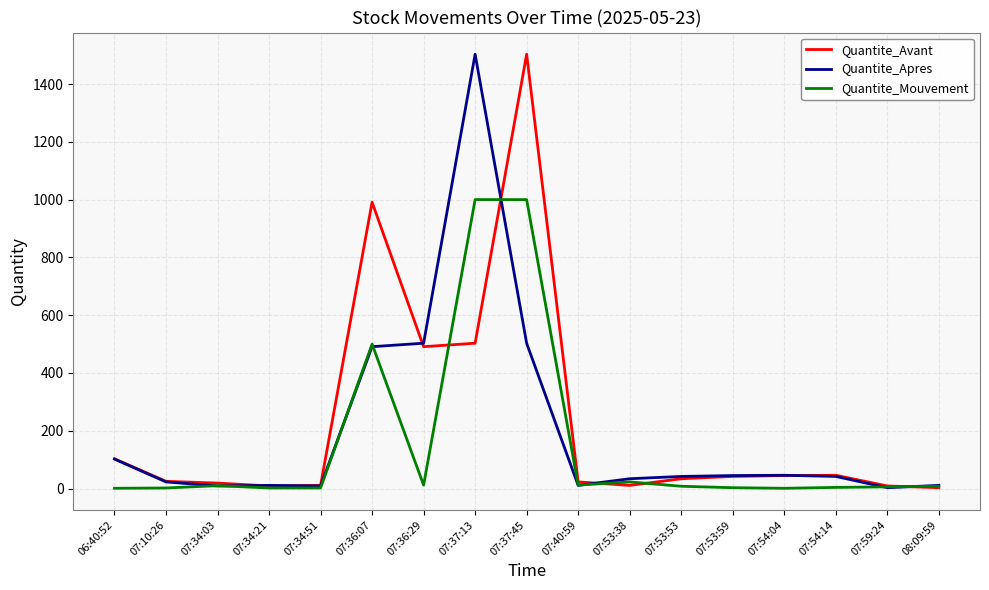

Which category has the highest value in the Quantite_Avant series?

07:37:45